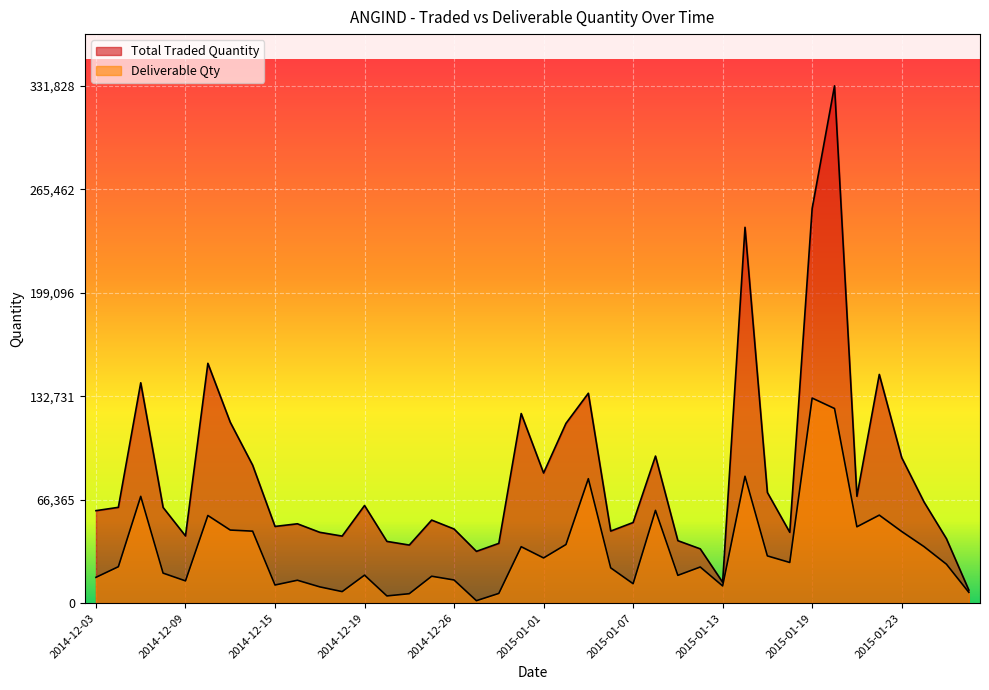

Does the chart display data point markers on the line(s)?

No